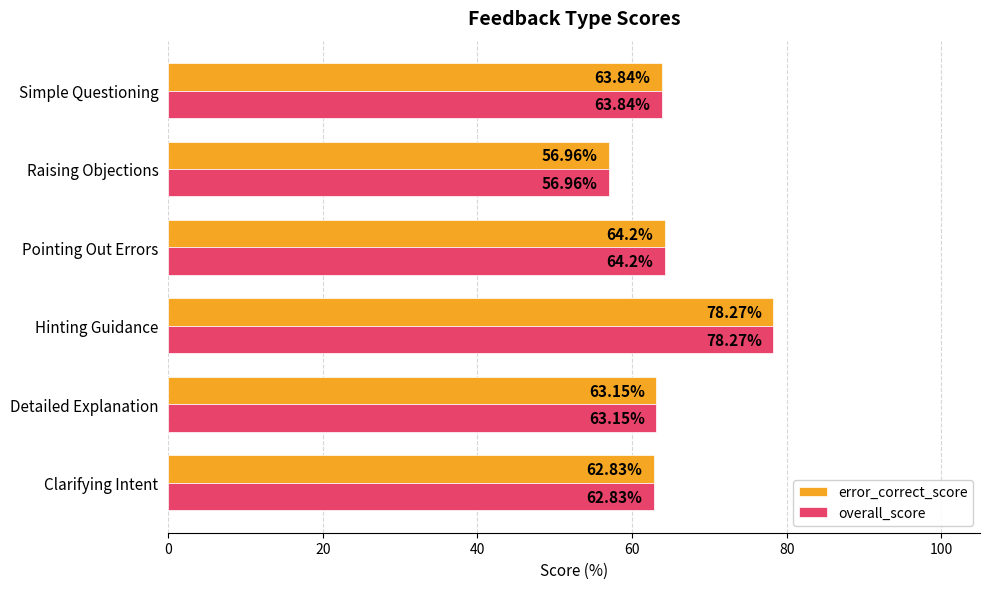

At which label does overall_score reach its minimum?

Raising Objections